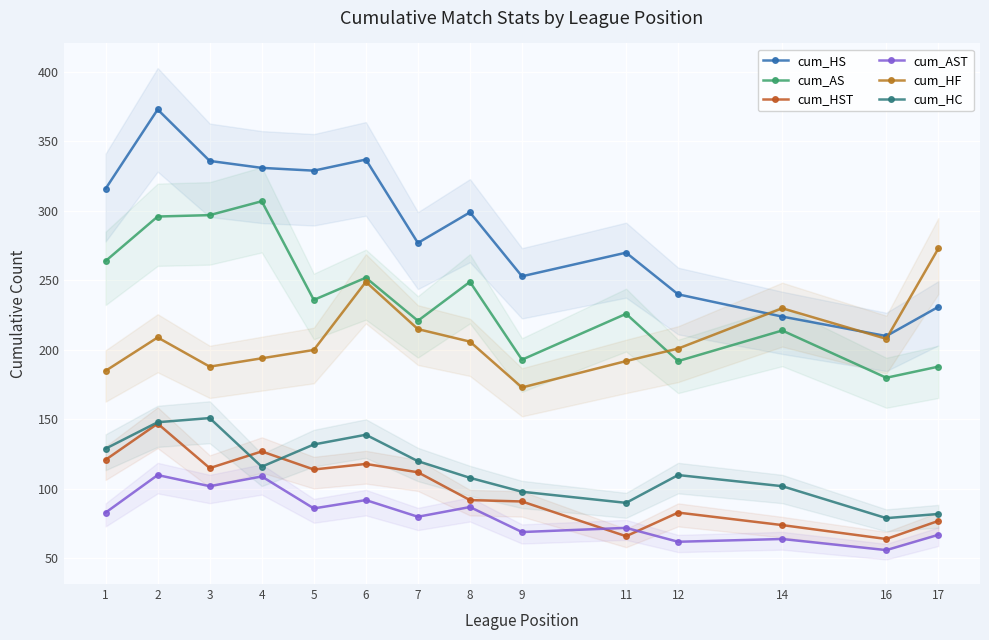

How many data points does each series have?

14